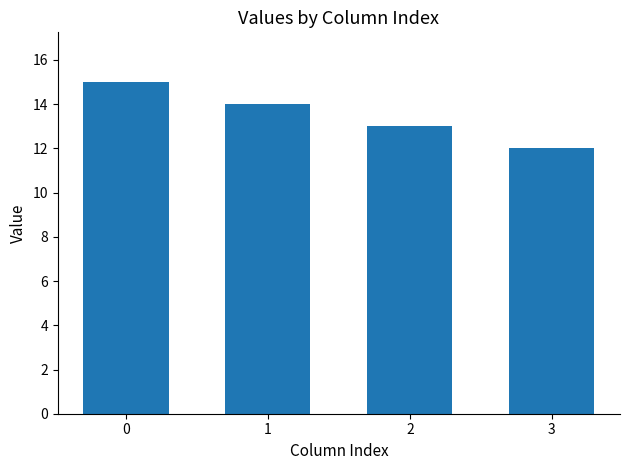

How many values are between 13 and 15?

3